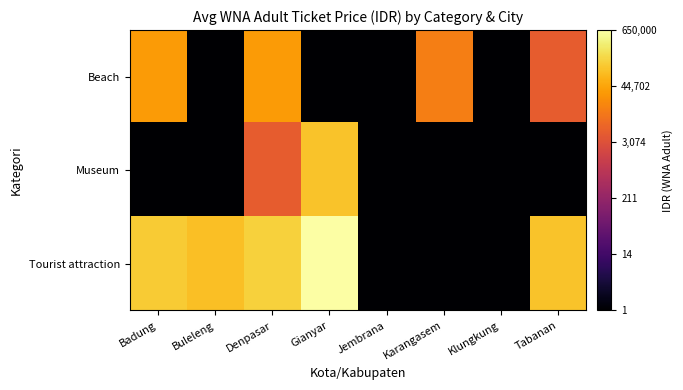

At how many categories does at least one series exceed 4?

6